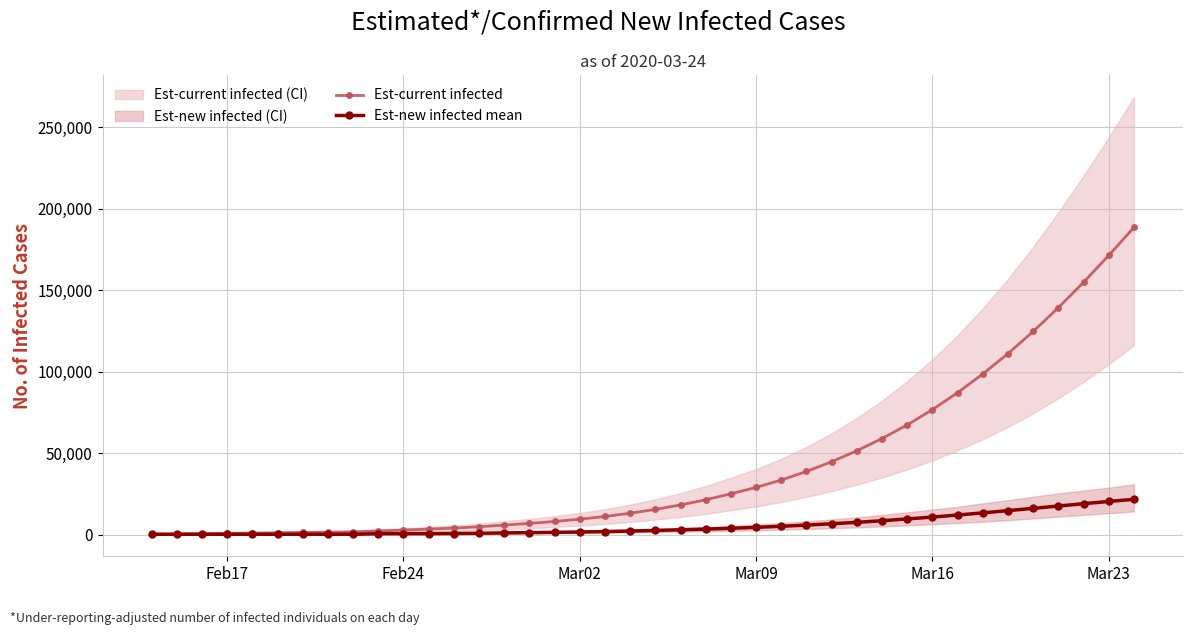

In Est-new infected mean, how many points are lower than both neighbors (excluding endpoints)?

1